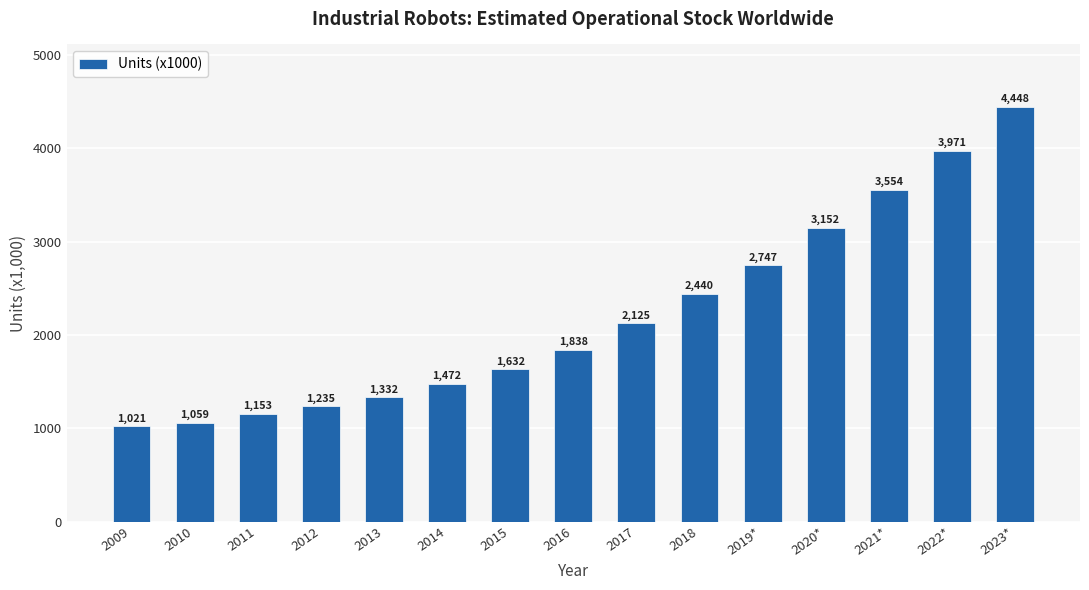

Does the chart contain stacked bars?

No